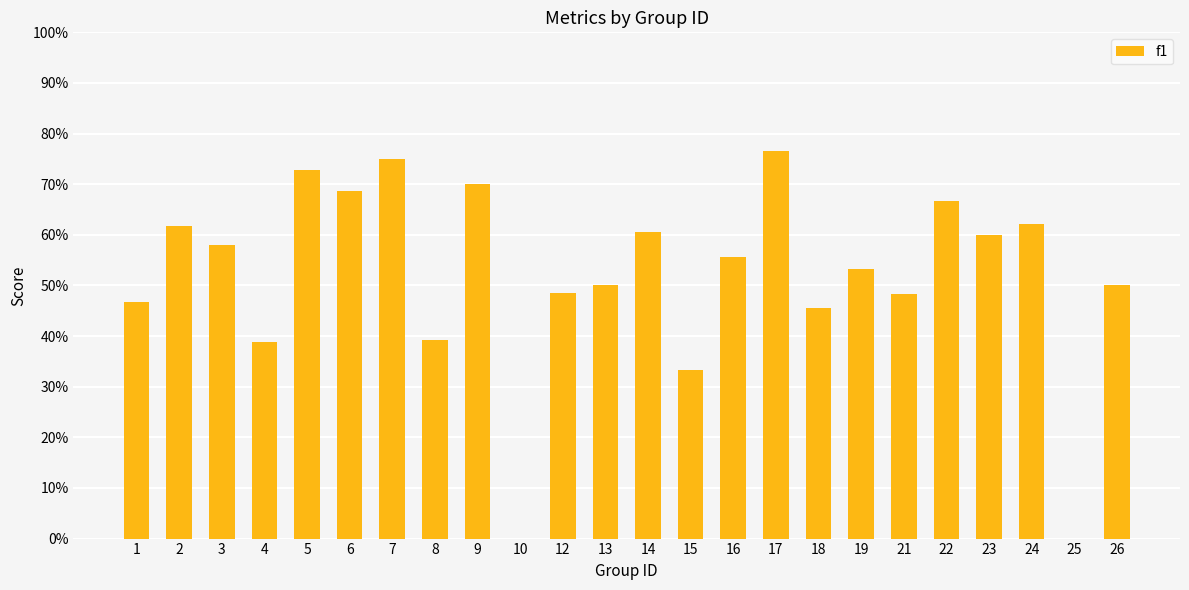

Rank the categories by value from highest to lowest.

17, 7, 5, 9, 6, 22, 24, 2, 14, 23, 3, 16, 19, 13, 26, 12, 21, 1, 18, 8, 4, 15, 10, 25